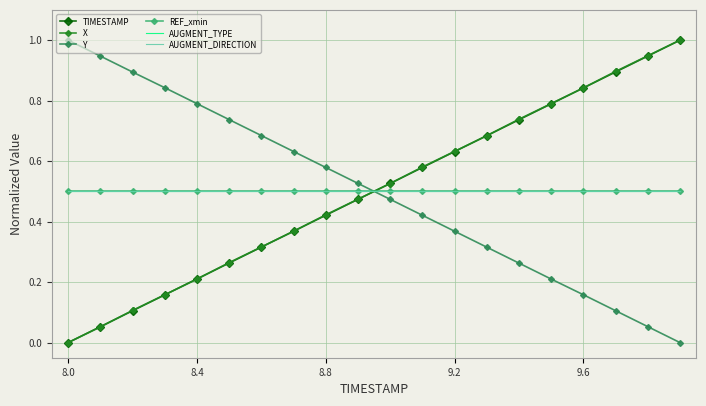

At which label does AUGMENT_TYPE reach its minimum?

8.0